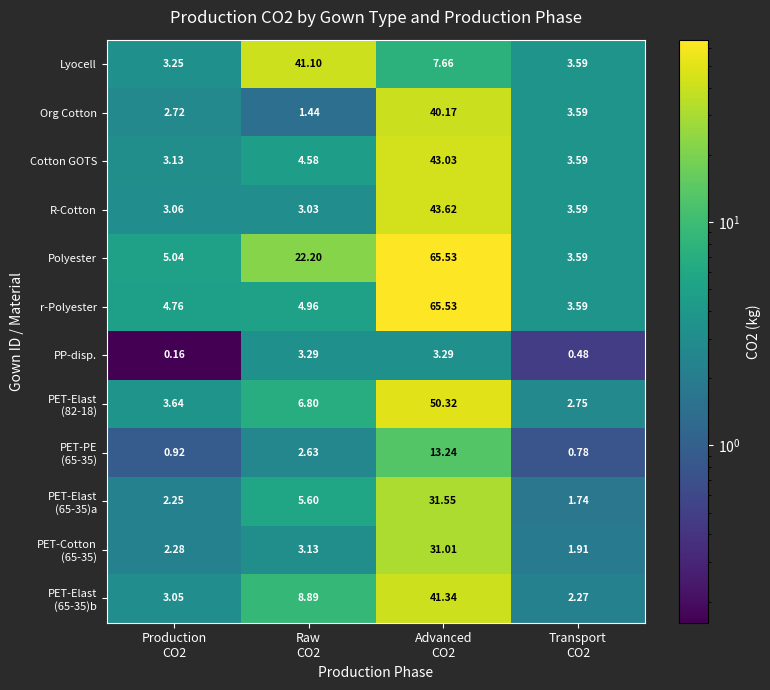

Which series has the largest total across all categories?

Polyester